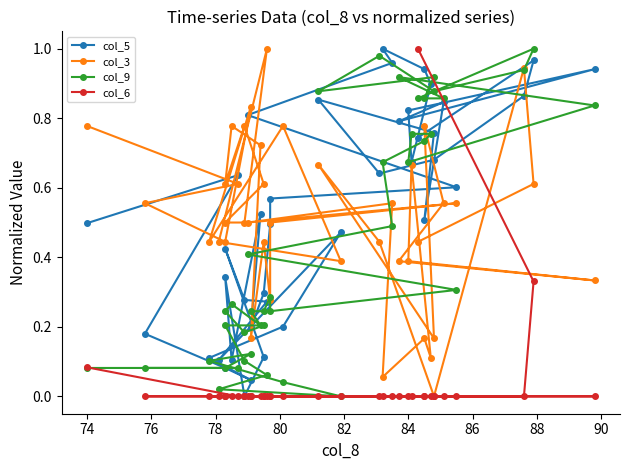

Which series has the largest total across all categories?

col_5